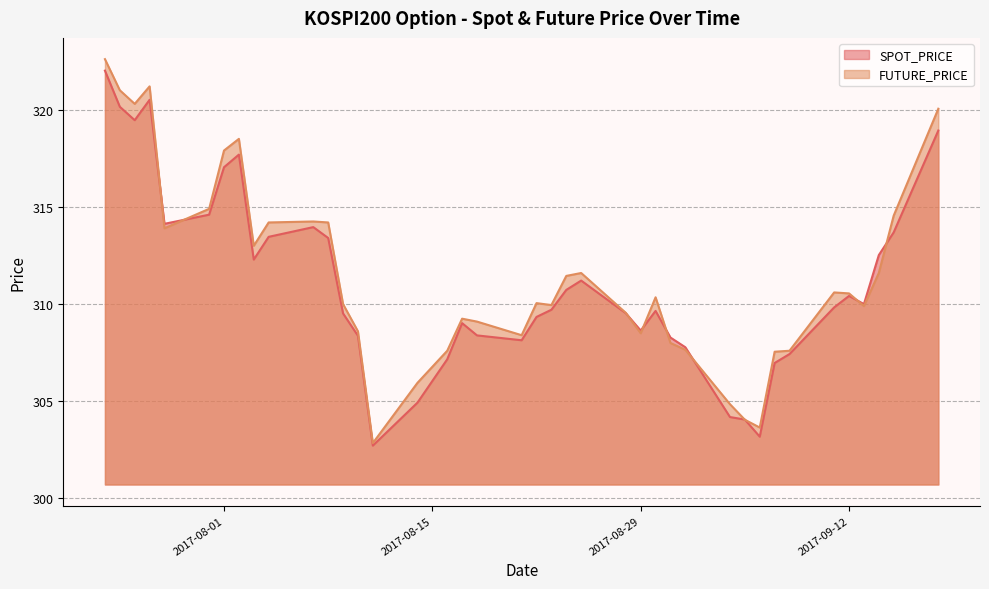

Rank the categories by FUTURE_PRICE value from highest to lowest.

2017-07-24, 2017-07-27, 2017-07-25, 2017-07-26, 2017-09-18, 2017-08-02, 2017-08-01, 2017-07-31, 2017-09-15, 2017-08-07, 2017-08-04, 2017-08-08, 2017-07-28, 2017-08-03, 2017-08-25, 2017-09-14, 2017-08-24, 2017-09-11, 2017-09-12, 2017-08-30, 2017-08-22, 2017-08-09, 2017-08-23, 2017-09-13, 2017-08-28, 2017-08-17, 2017-08-18, 2017-08-10, 2017-08-29, 2017-08-21, 2017-08-31, 2017-09-01, 2017-08-16, 2017-09-08, 2017-09-07, 2017-08-14, 2017-09-04, 2017-09-05, 2017-09-06, 2017-08-11